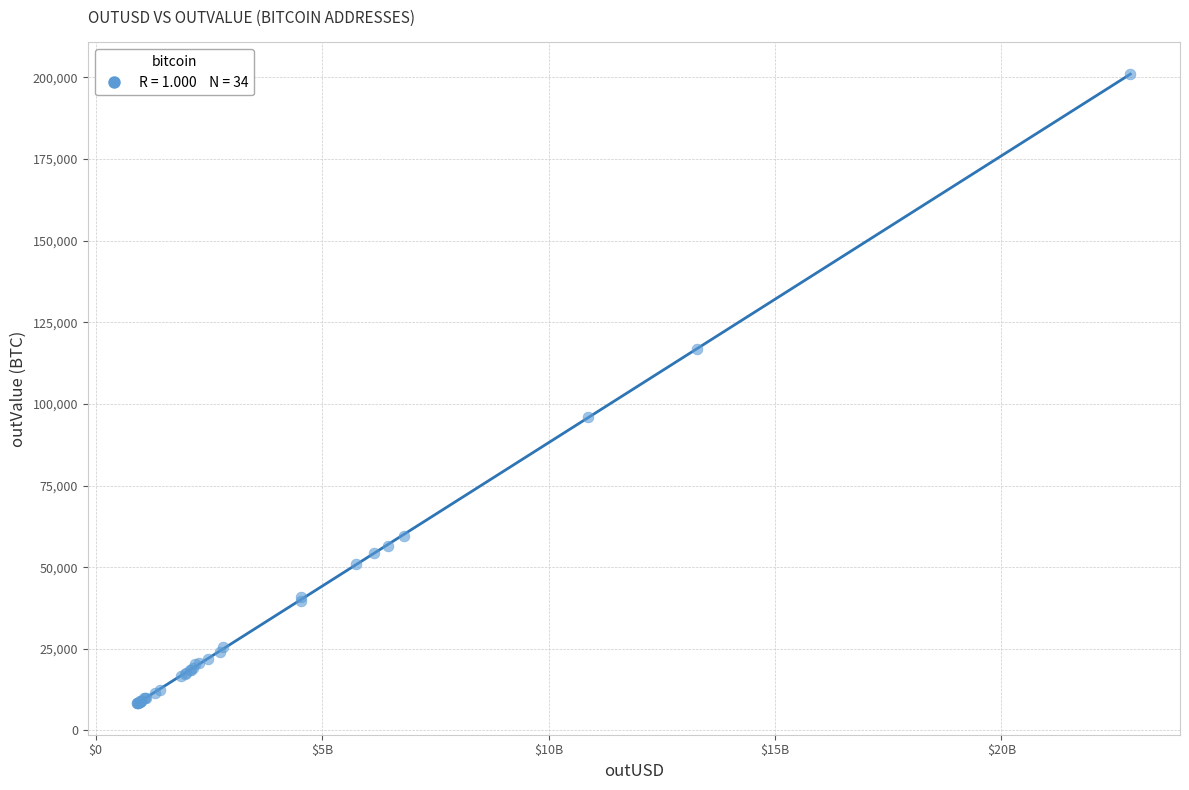

What Y value in the scatter plot is closest to 104678?

96028.5